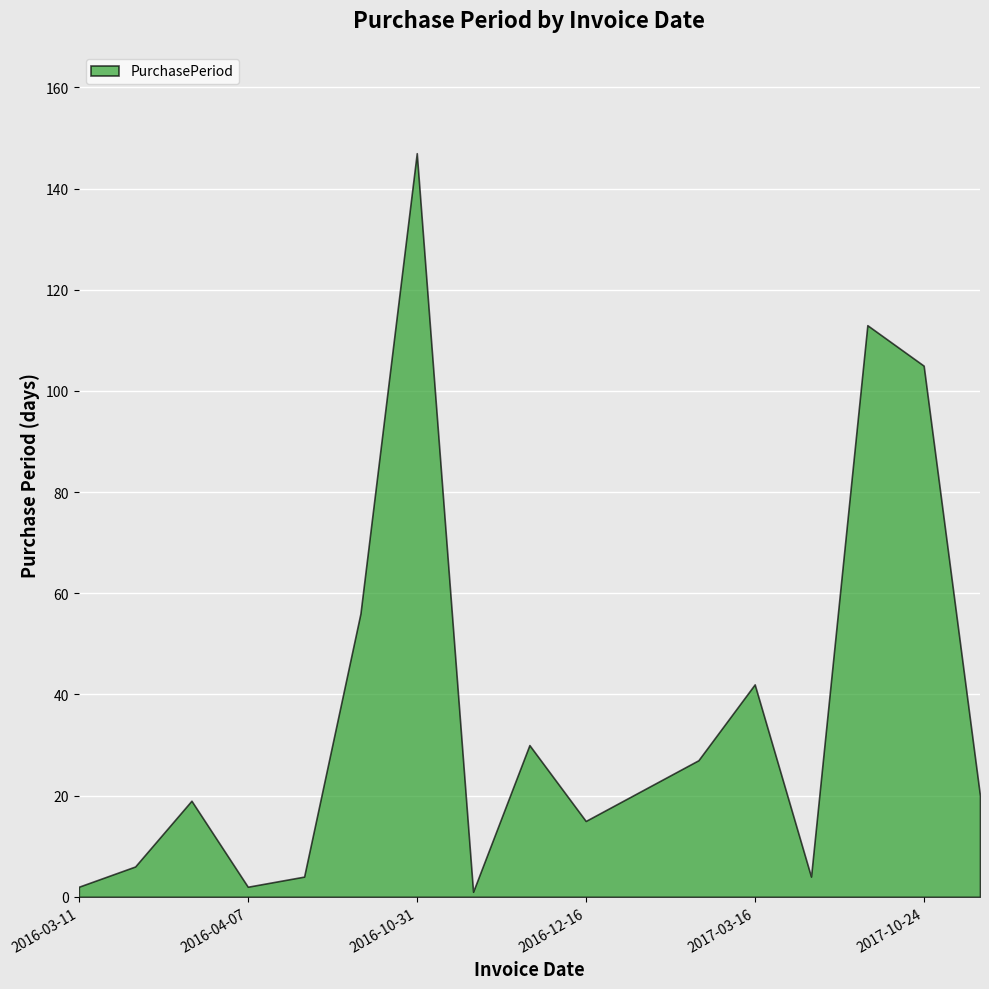

What is the smallest value displayed?

1